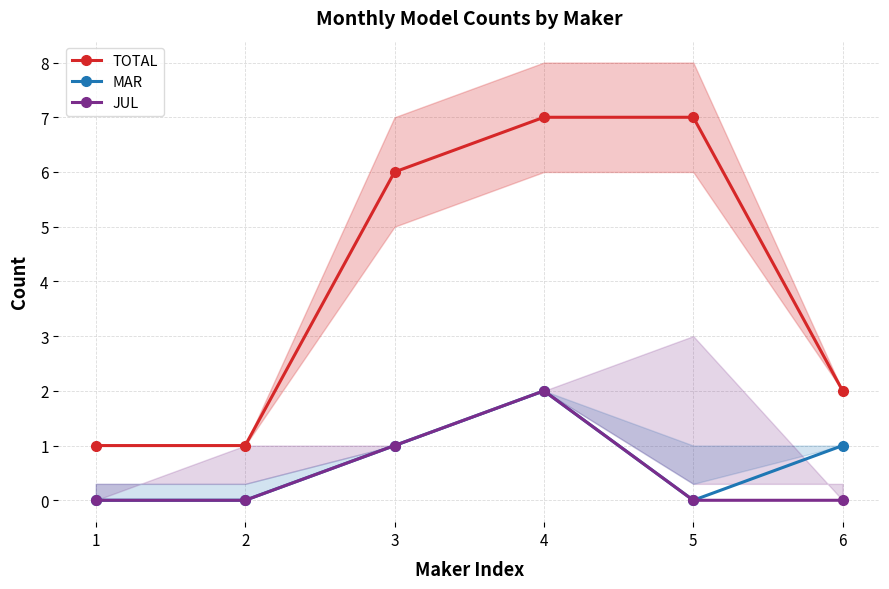

How many lines are shown in the chart?

3